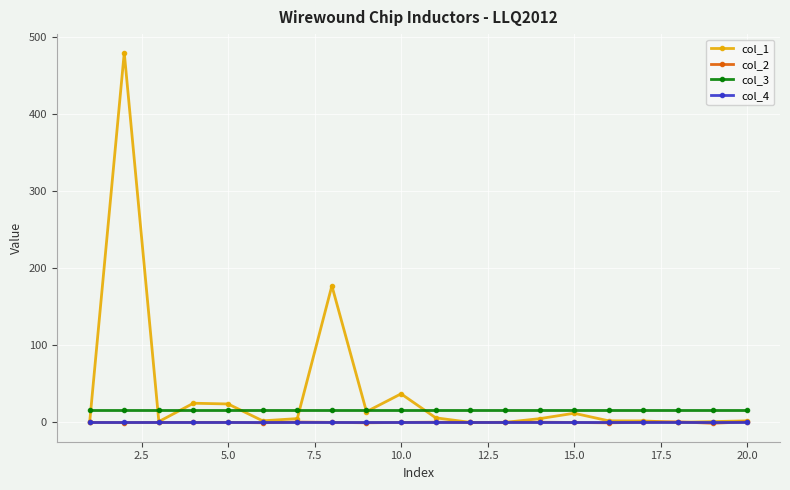

What is the value of the col_3 point at the 15th from the left?

16.0